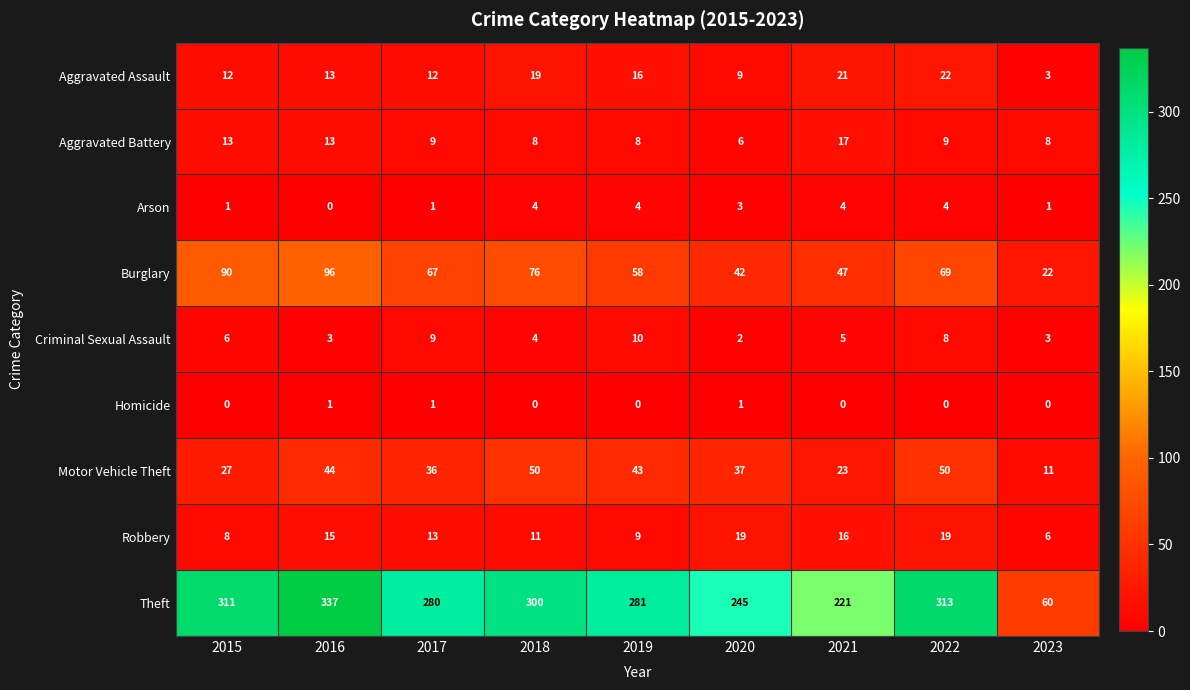

Count the number of categories in the chart.

9